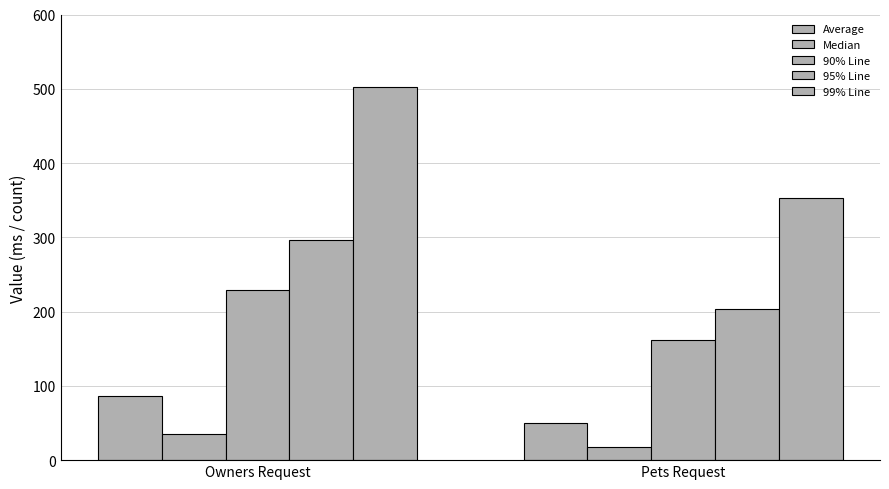

What is the difference between the 90% Line values at Pets Request and Owners Request?

67